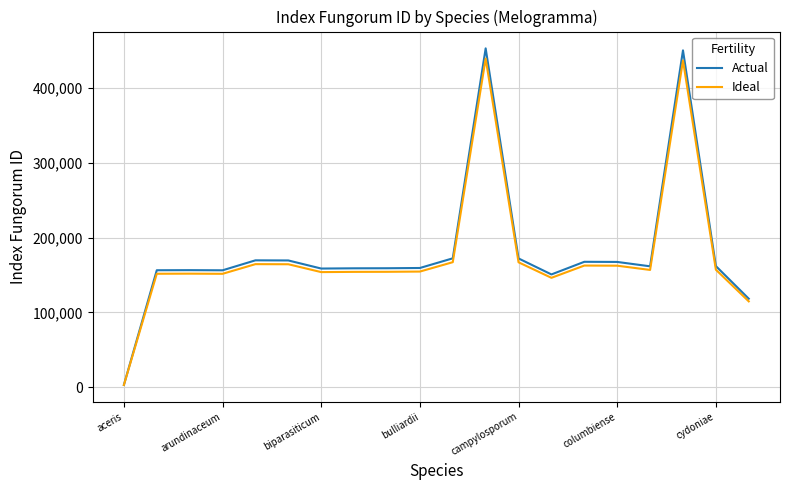

What is the difference between the second highest and second lowest values in the Actual series?

331883.0